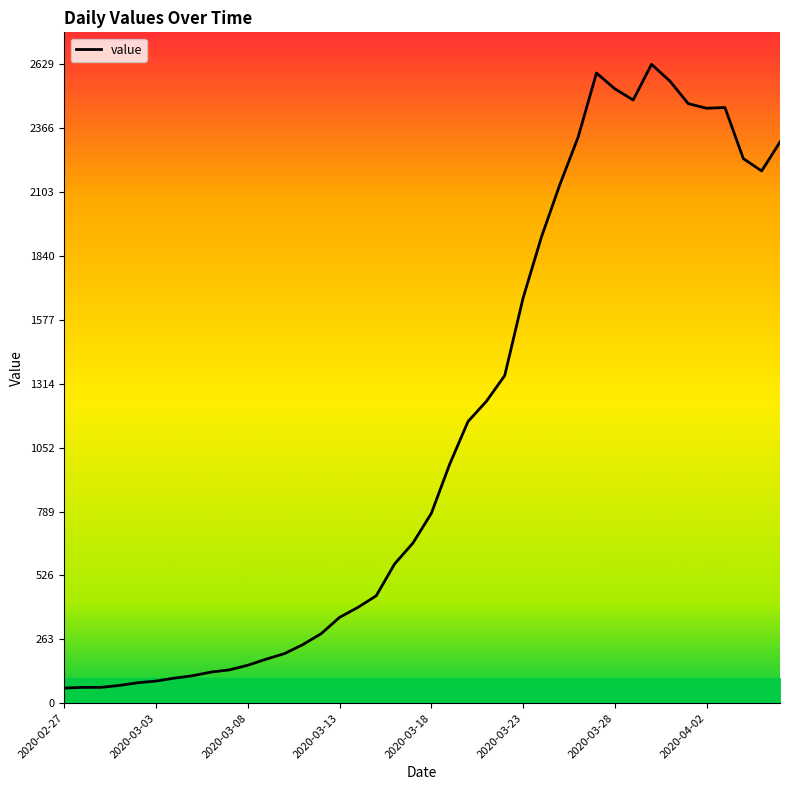

Count the number of data series in this chart.

1